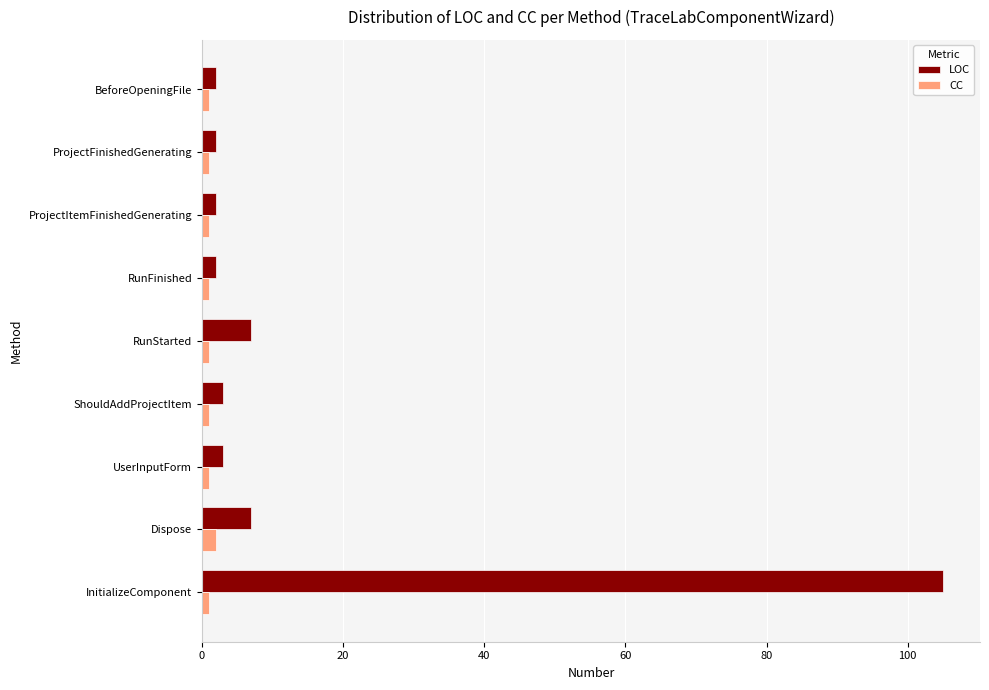

What is the highest value of the LOC series?

105